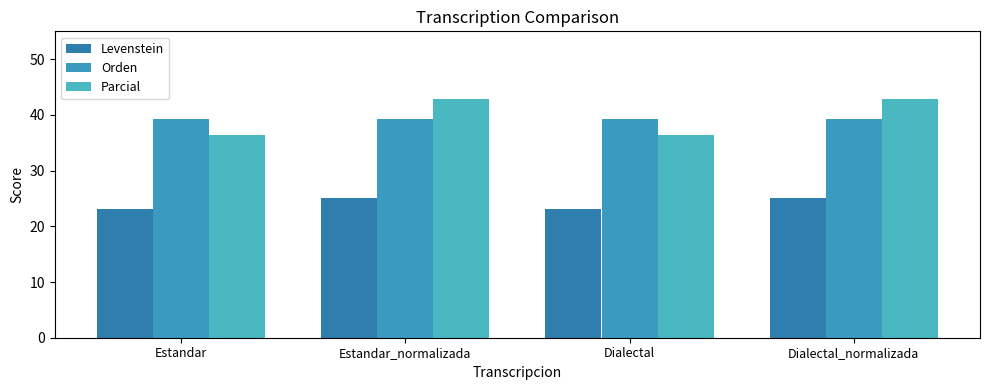

True or false: Levenstein has a value of 23.1 at Estandar.

True